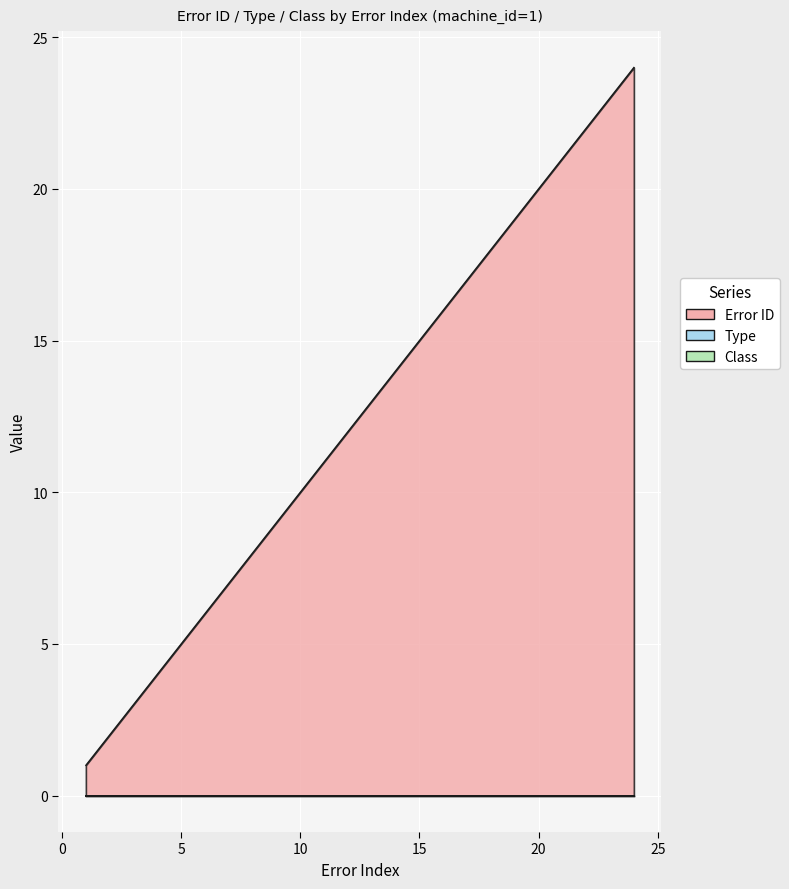

Reading left to right, what are all the values shown in this chart?

Error ID: 1	2	3	4	5	6	7	8	9	10	11	12	17	18	19	20	21	22	23	24
Type: 0	0	0	0	0	0	0	0	0	0	0	0	0	0	0	0	0	0	0	0
Class: 0	0	0	0	0	0	0	0	0	0	0	0	0	0	0	0	0	0	0	0